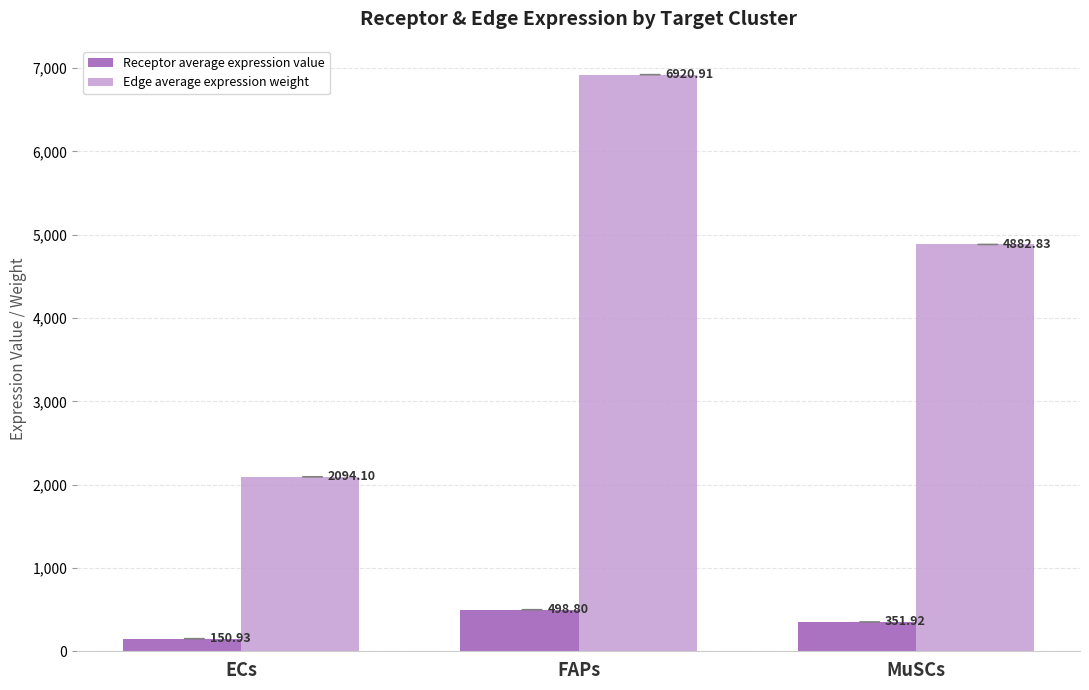

Rank the categories by Receptor average expression value value from lowest to highest.

ECs, MuSCs, FAPs